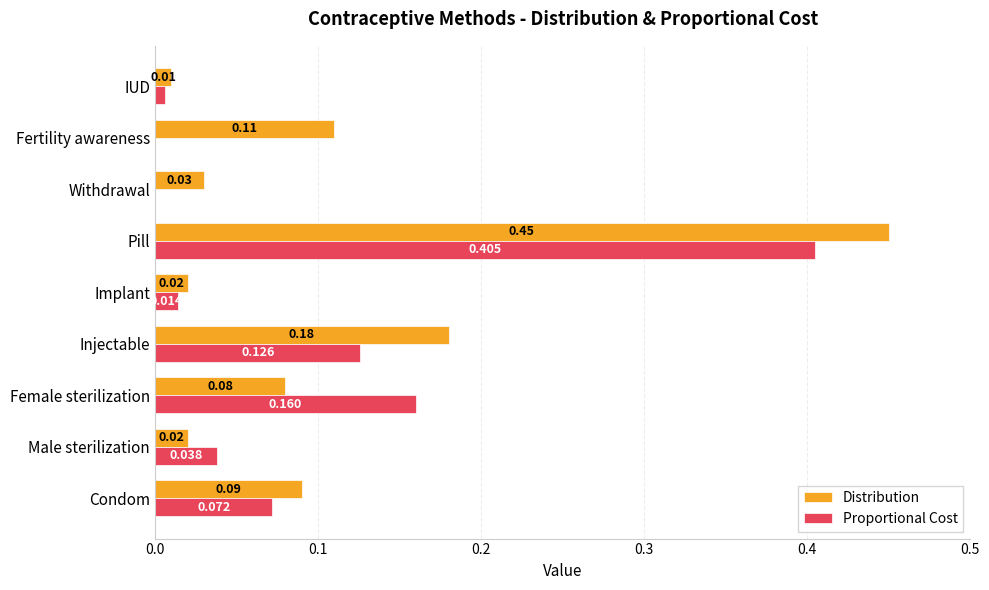

Which series has the largest total across all categories?

Distribution